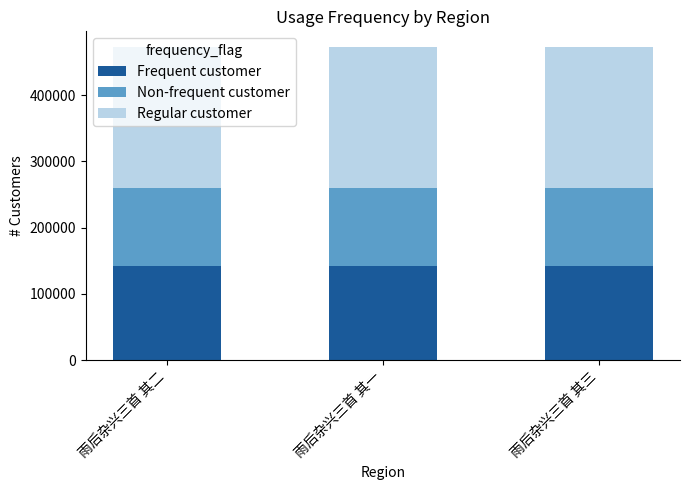

What is the total value across all series at 雨后杂兴三首 其一?

472774.0